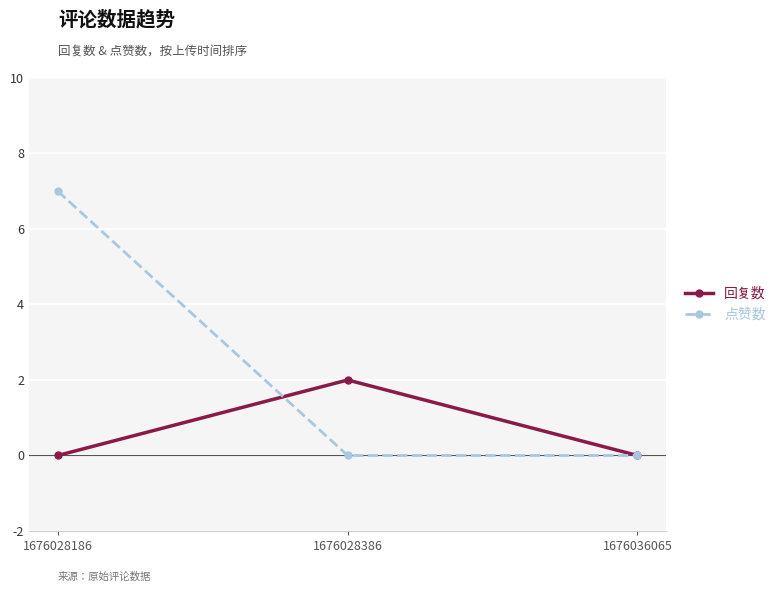

Which series has the largest range (max minus min)?

点赞数